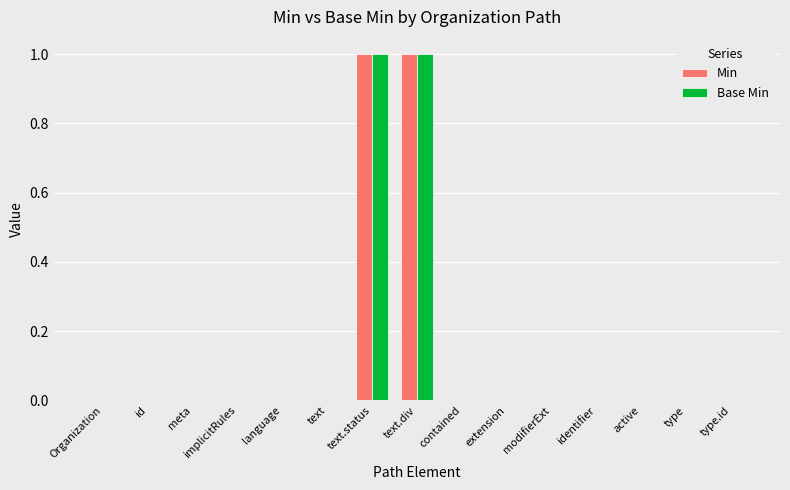

The value of Min at identifier is -1. True or false?

False